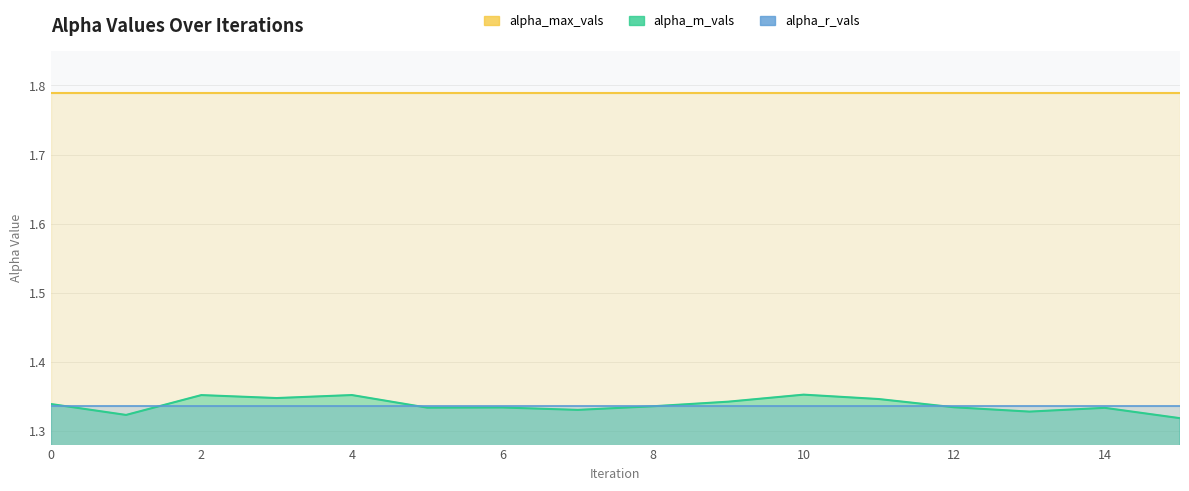

What is the sum of all alpha_m_vals values?

21.4